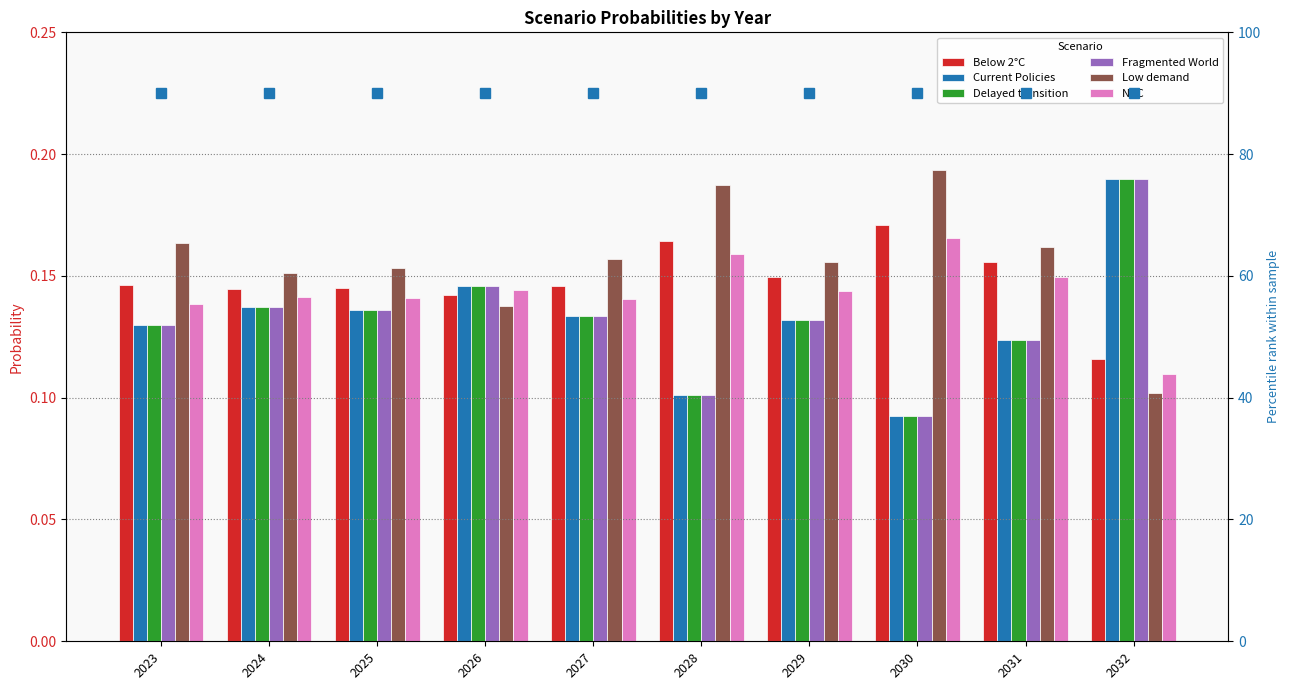

What is the smallest value displayed?

0.1